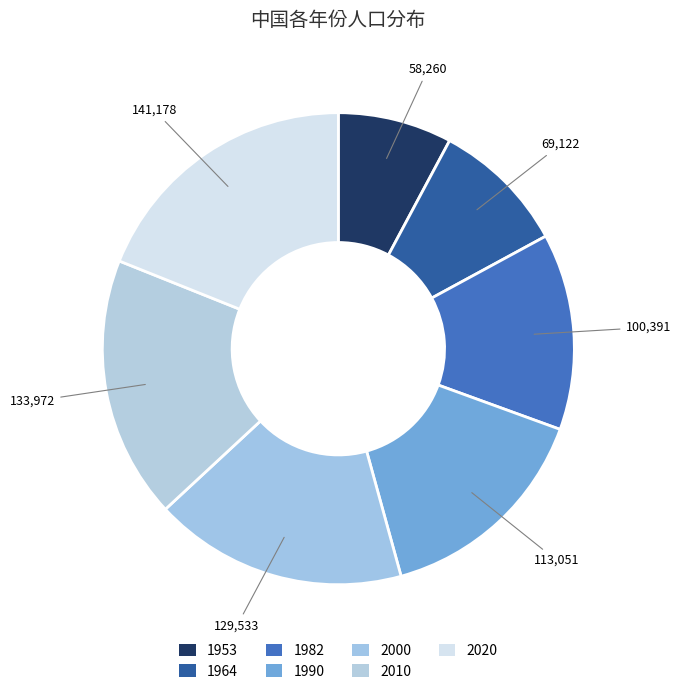

How many segments does this pie chart have?

7